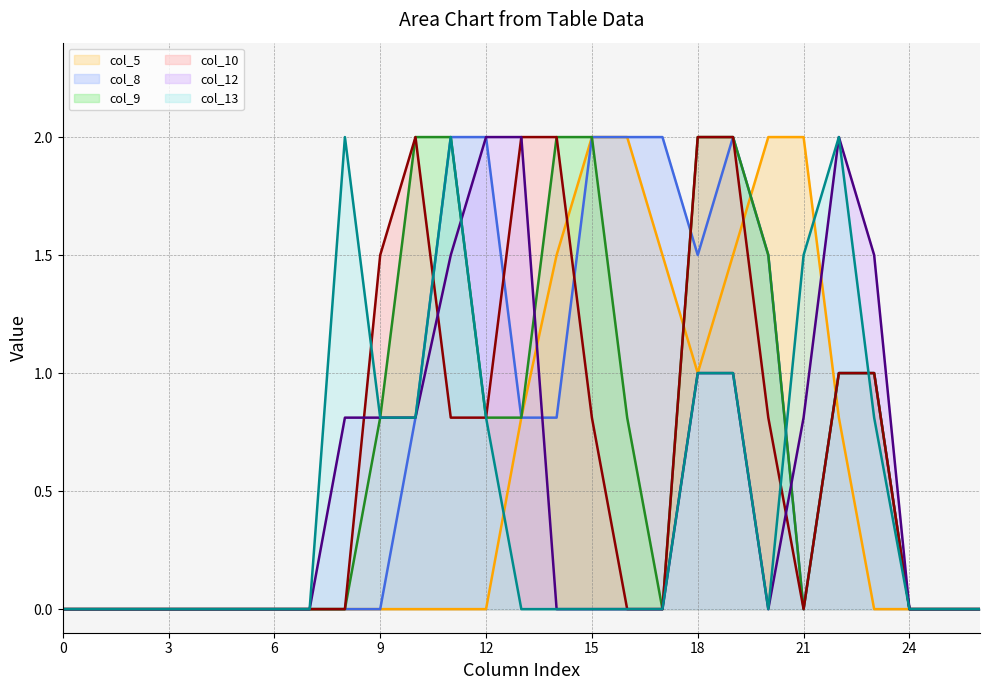

Where is col_12 line nearest to the value 1?

18